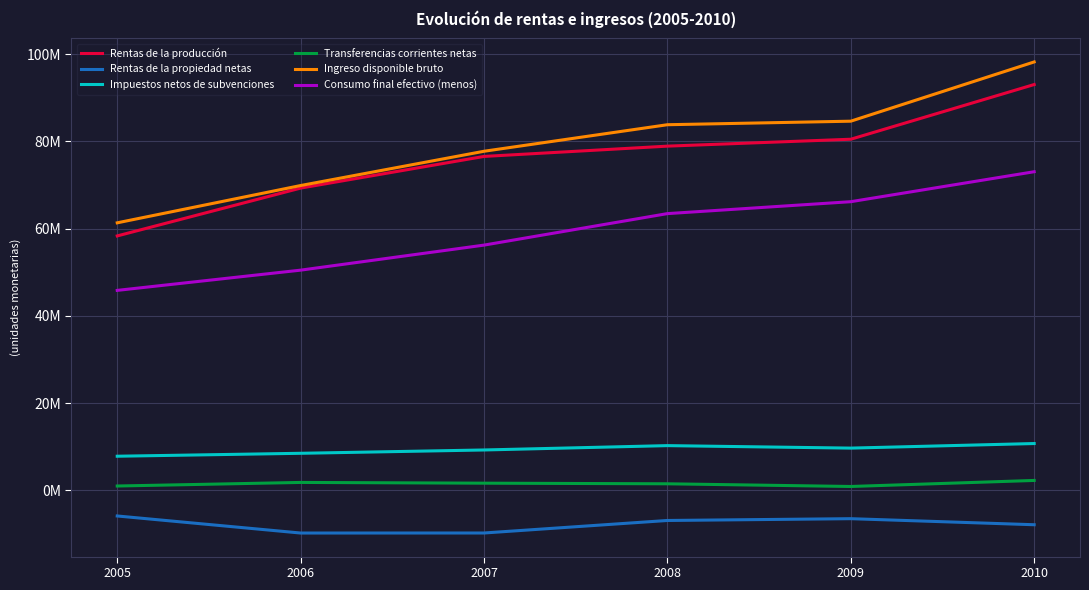

What is the approximate value of Transferencias corrientes netas at 2005, to the nearest 100?

1015100